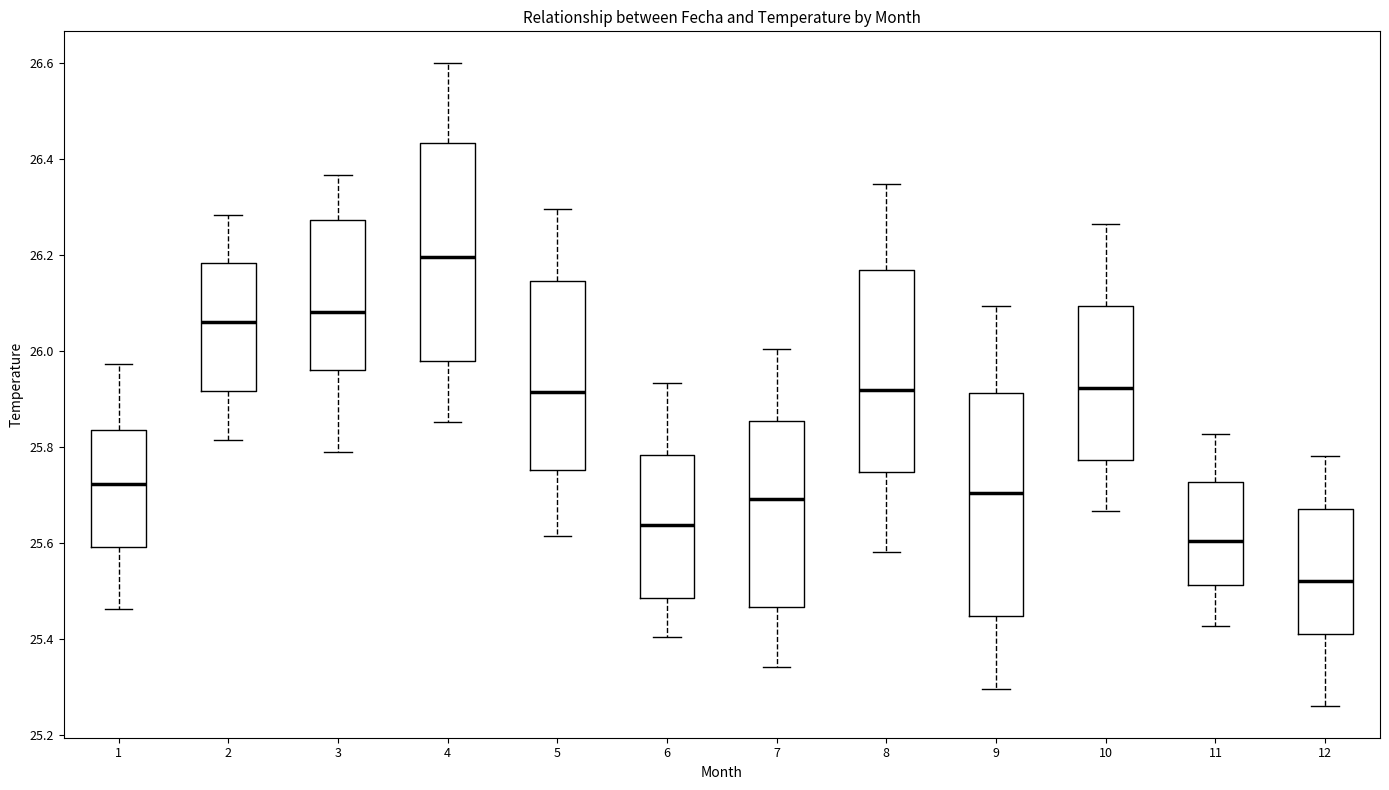

Where is the lower edge of the box at x = 5 on the y-axis? The values are not printed on the chart, so give them approximately, as read against the axis.

25.76